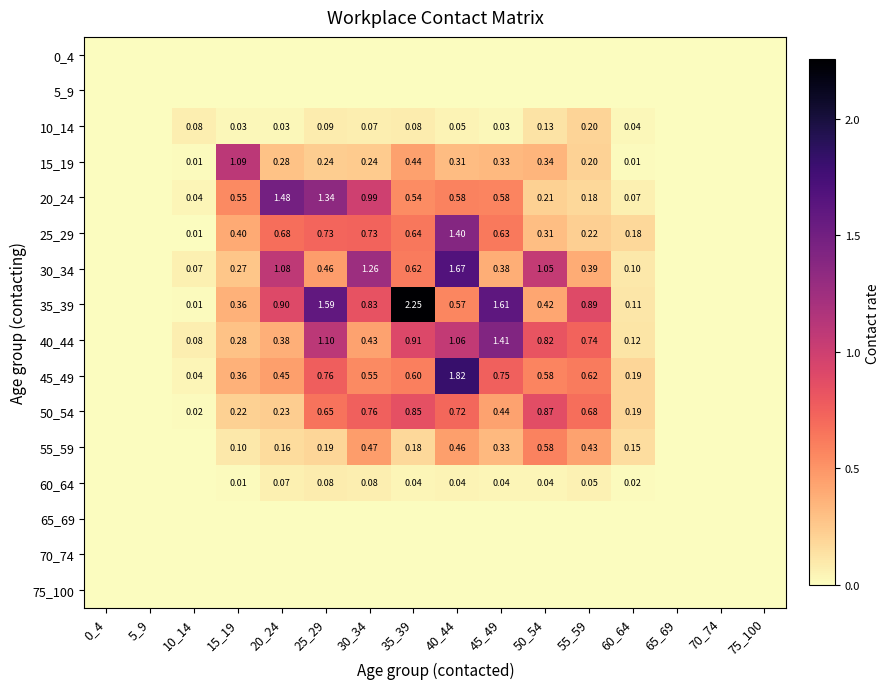

Is the value of 15_19 at 10_14 greater than the value of 40_44 at 25_29?

No